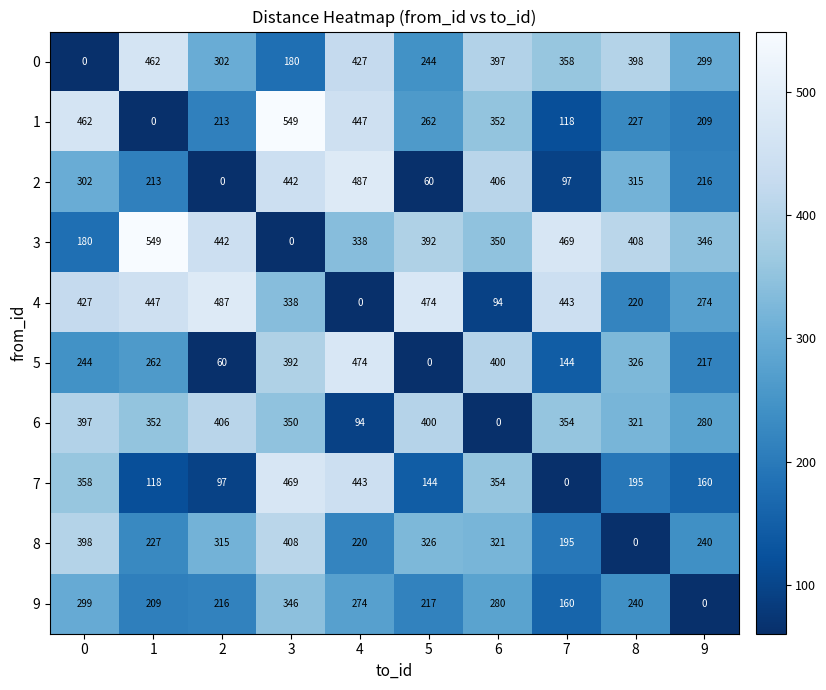

What is the average value of the 3 series?

347